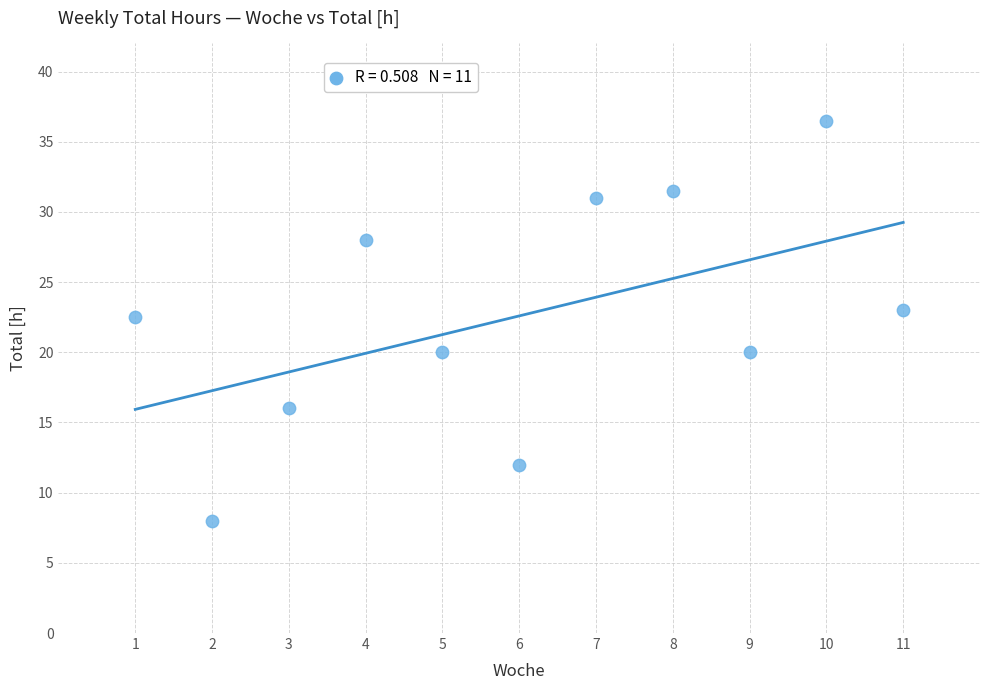

What Y value in the scatter plot is closest to 22?

22.5